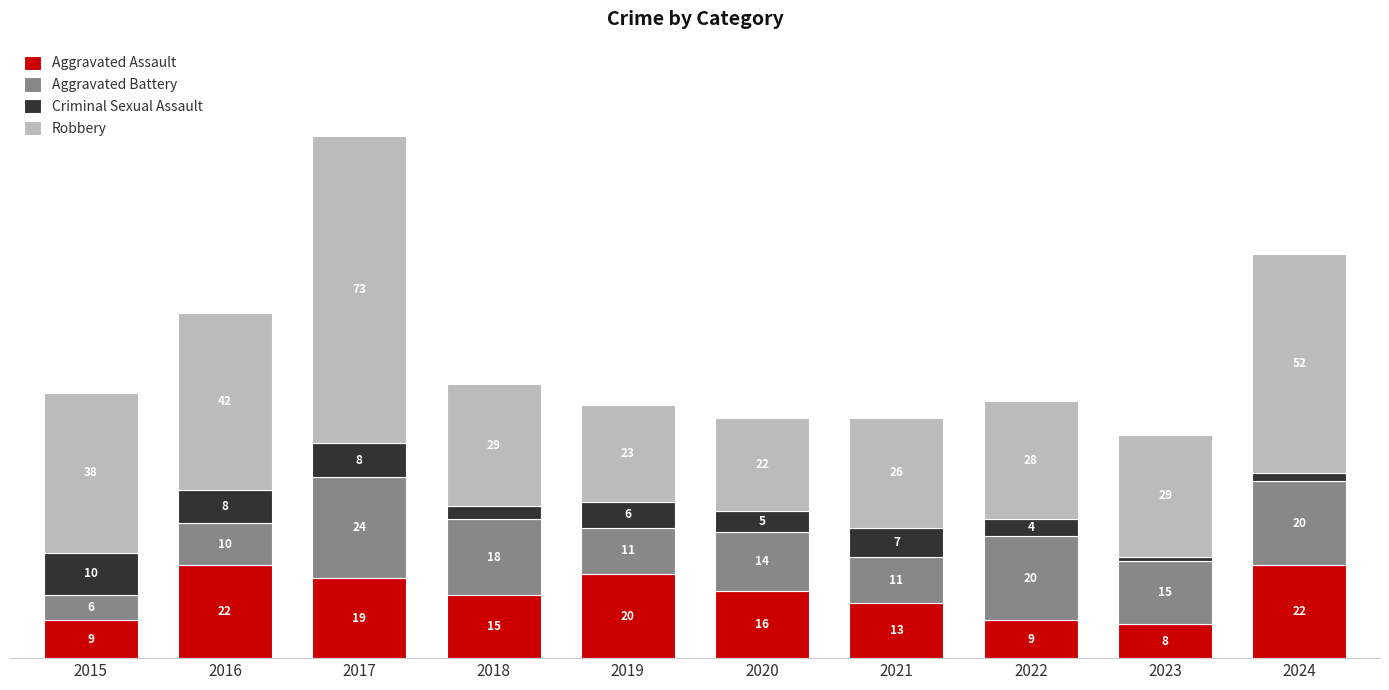

Which series has the largest range (max minus min)?

Robbery